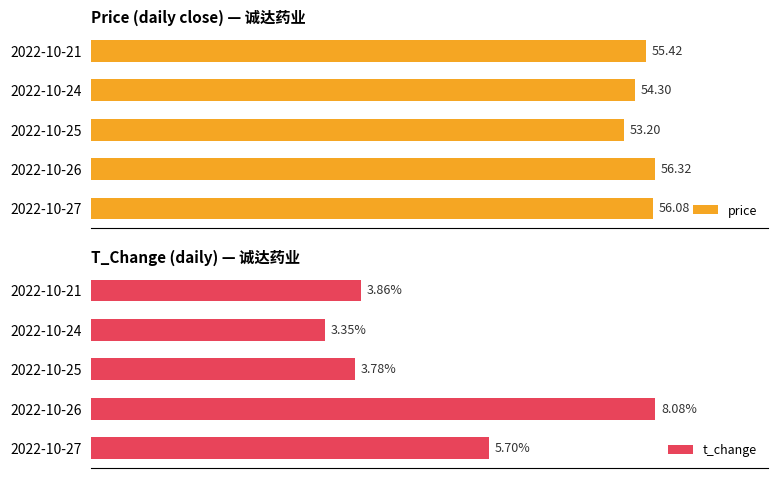

Are the bars grouped side by side (vs. stacked)?

Yes